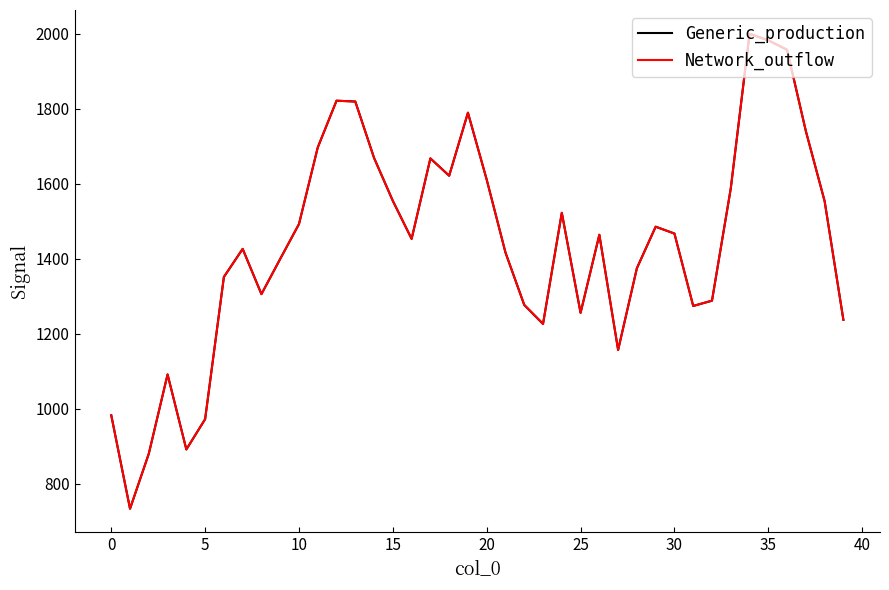

Does the chart display data point markers on the line(s)?

No